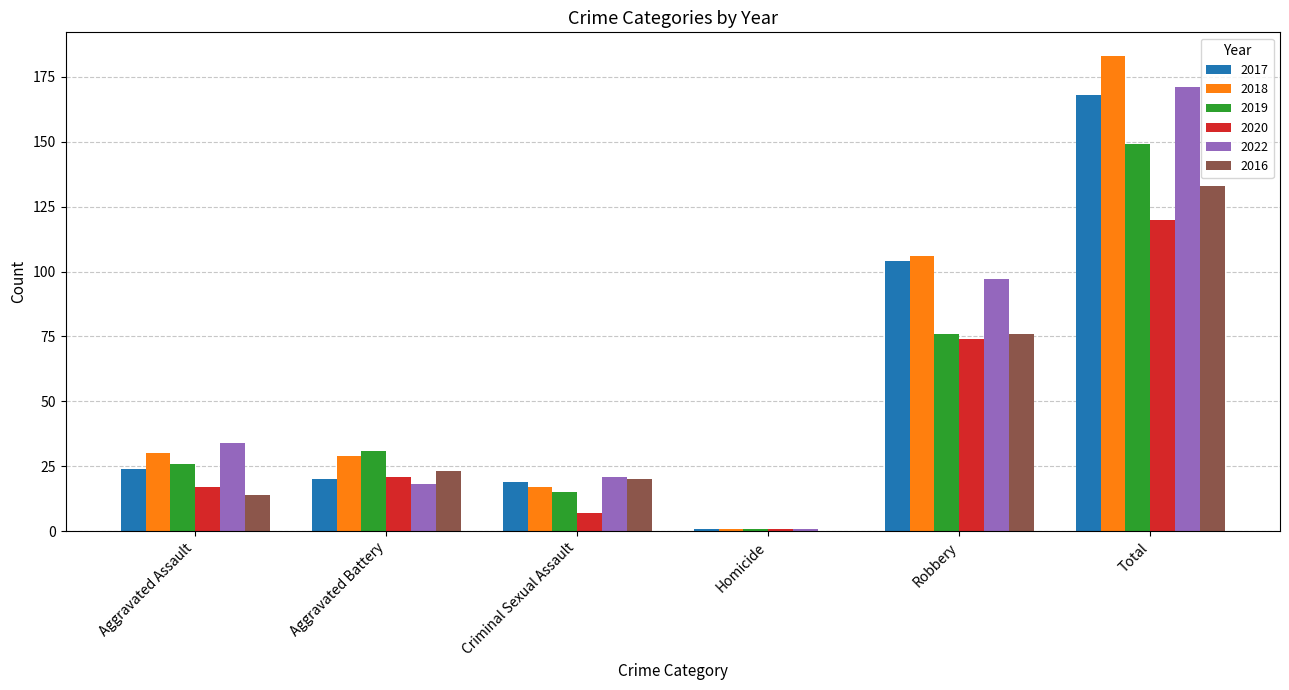

How many data points does each series have?

6